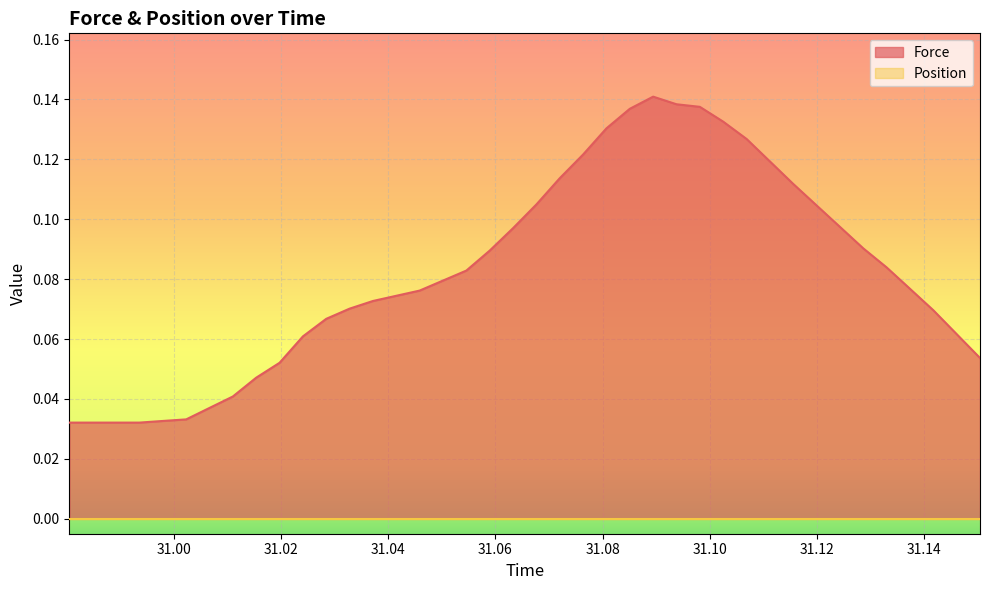

Which series has the largest total across all categories?

Force